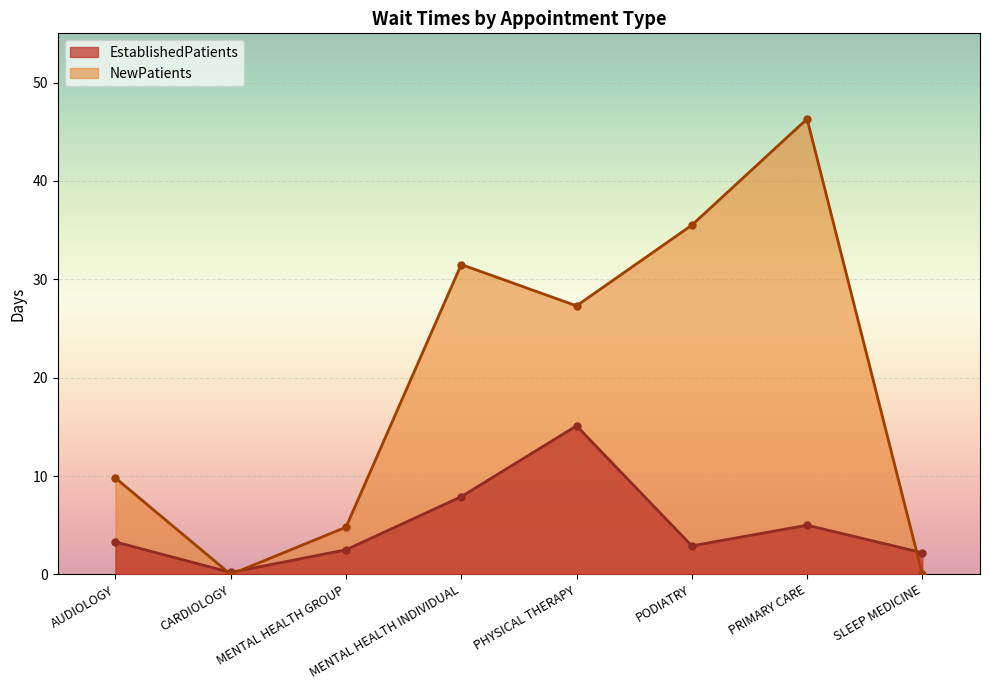

What is the difference between the highest and lowest values at PRIMARY CARE?

41.3